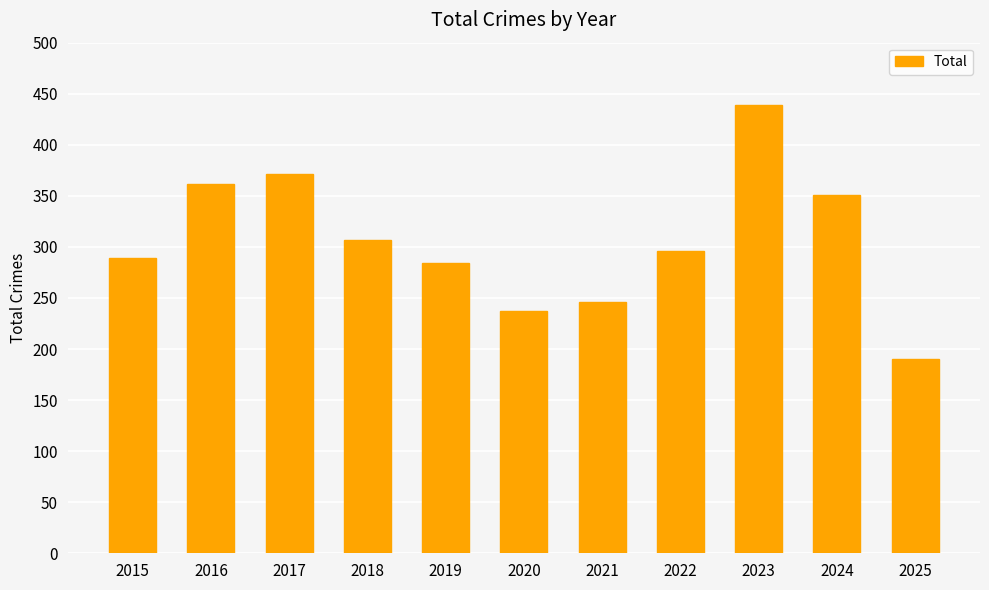

The chart shows a value of 190 at 2025. True or false?

True